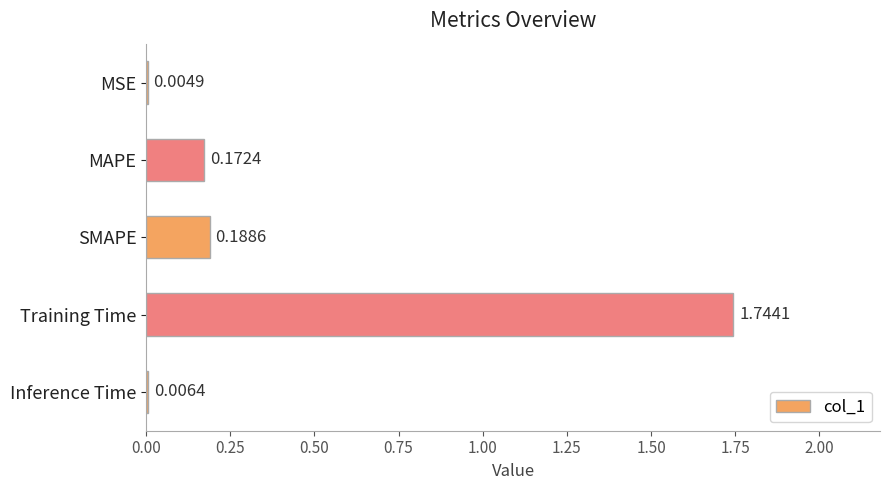

Which has a higher value, SMAPE or MAPE?

SMAPE